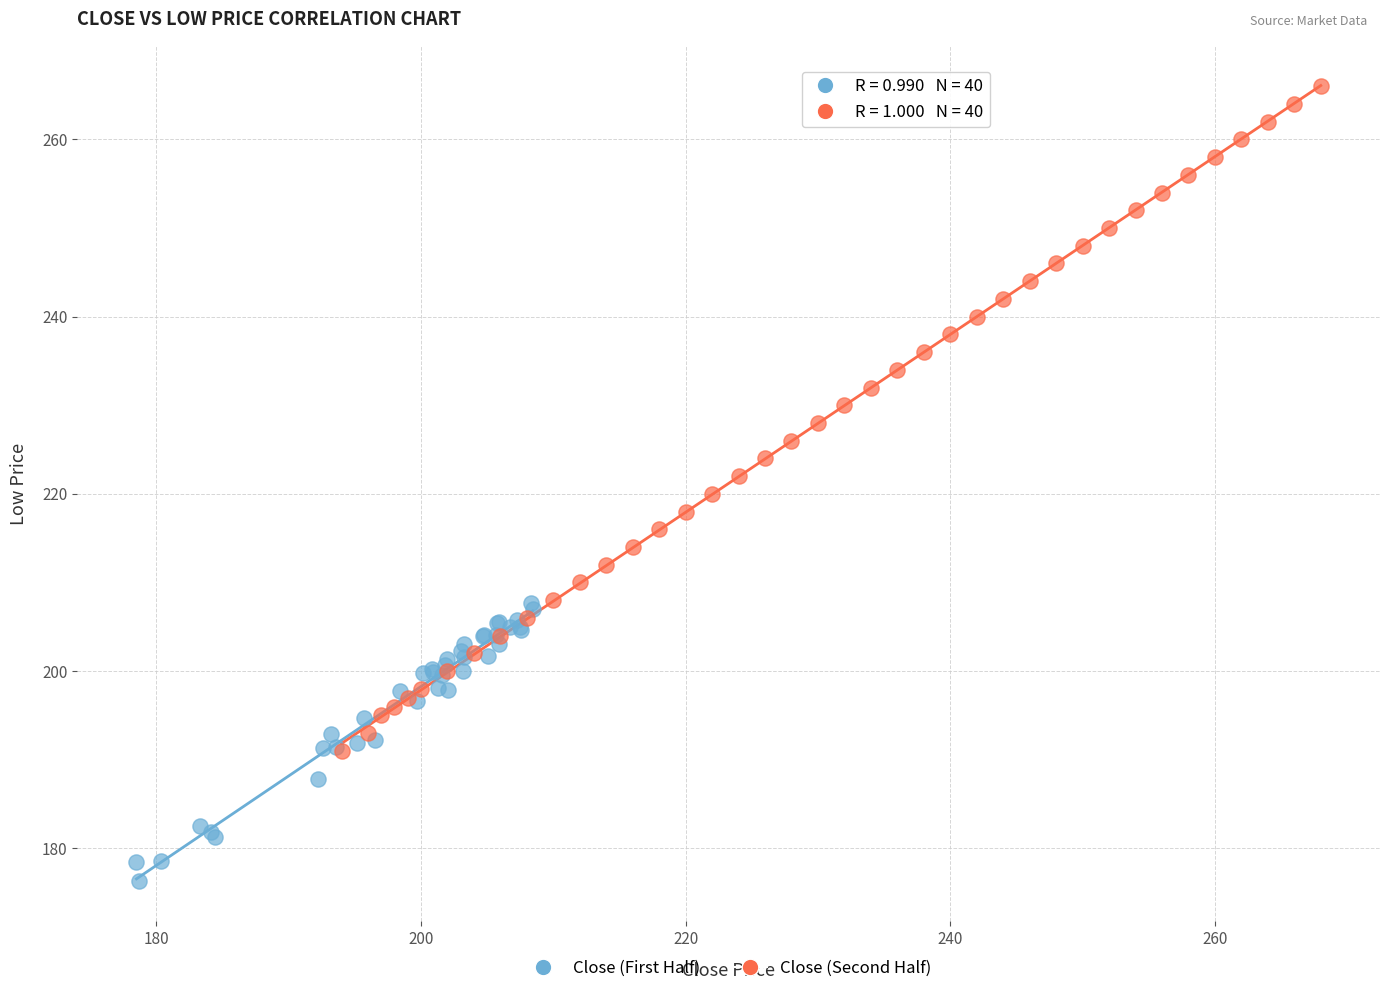

Which series has the widest spread of Y values?

Close (Second Half)